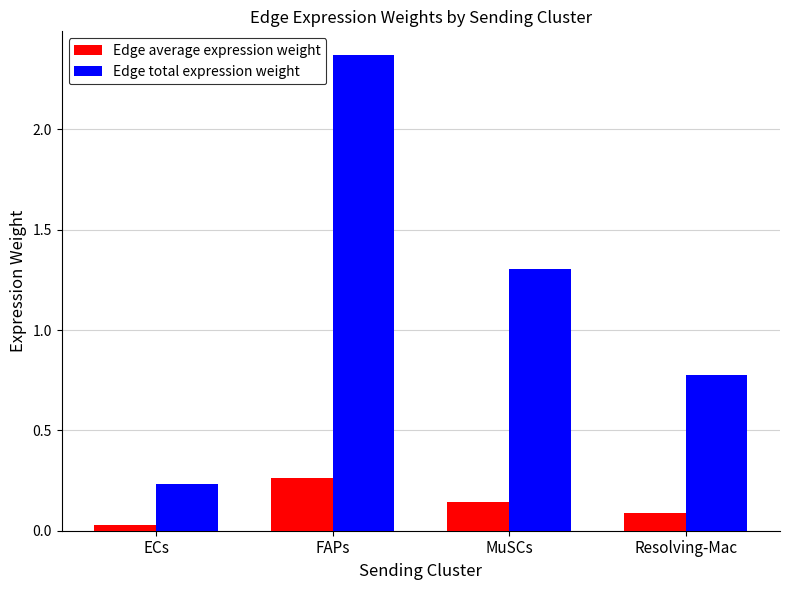

What is the difference between the maximum and minimum values in the Edge total expression weight series?

2.1